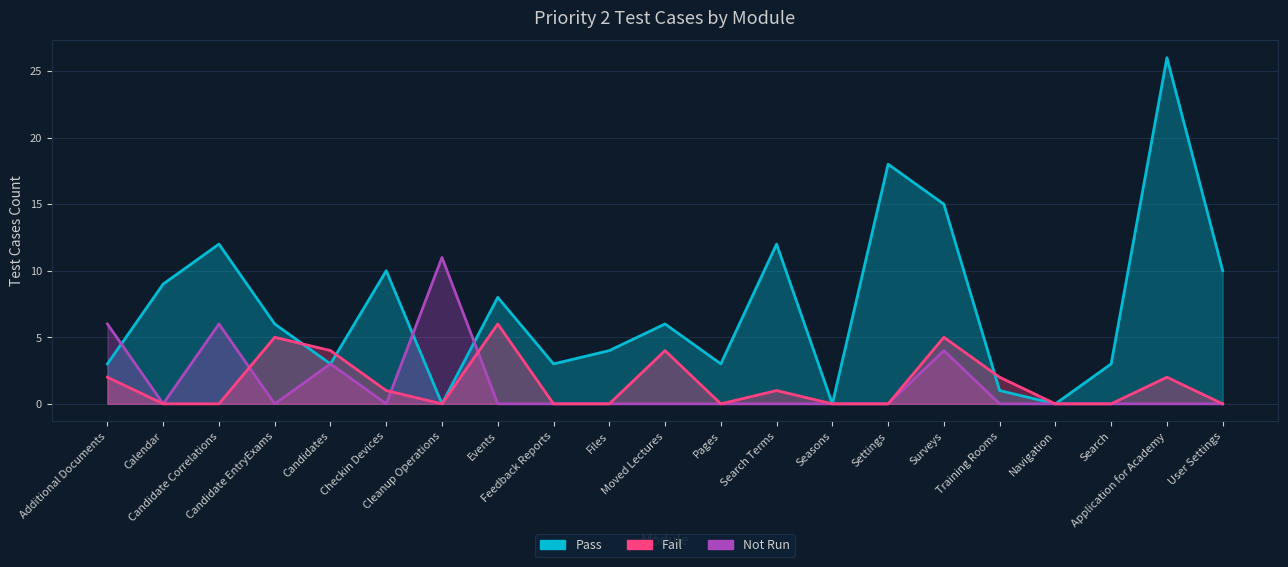

Which series has the largest total across all categories?

Pass